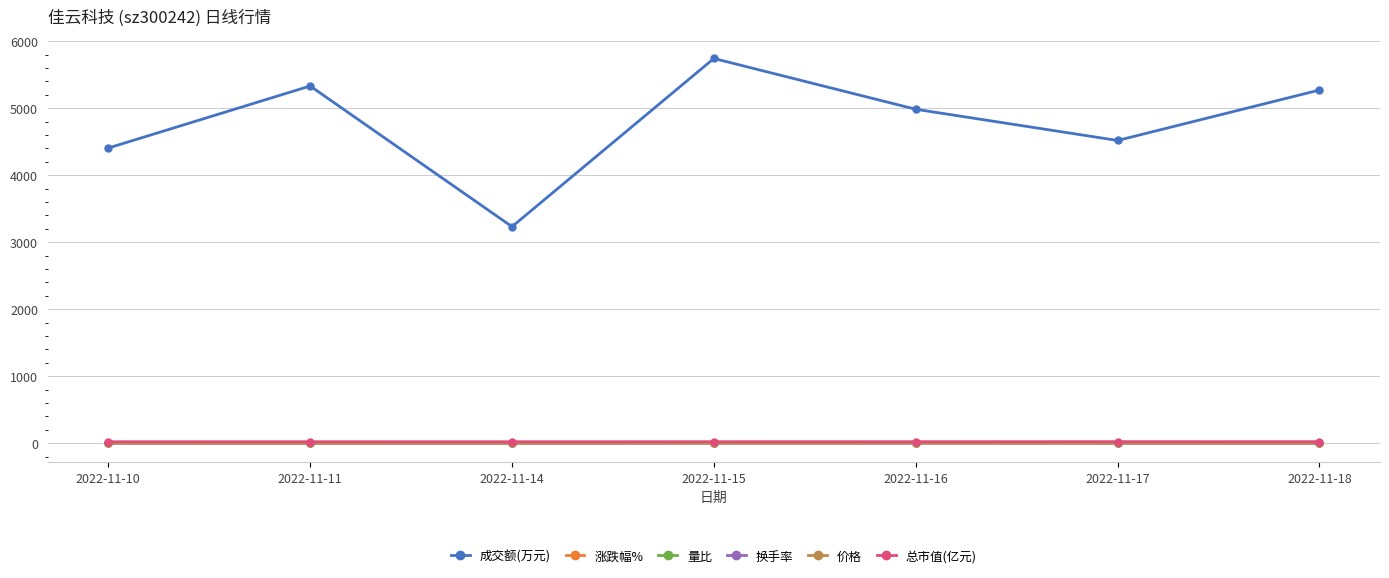

True or false: 成交额(万元) has more than 0 points higher than both neighbors.

True